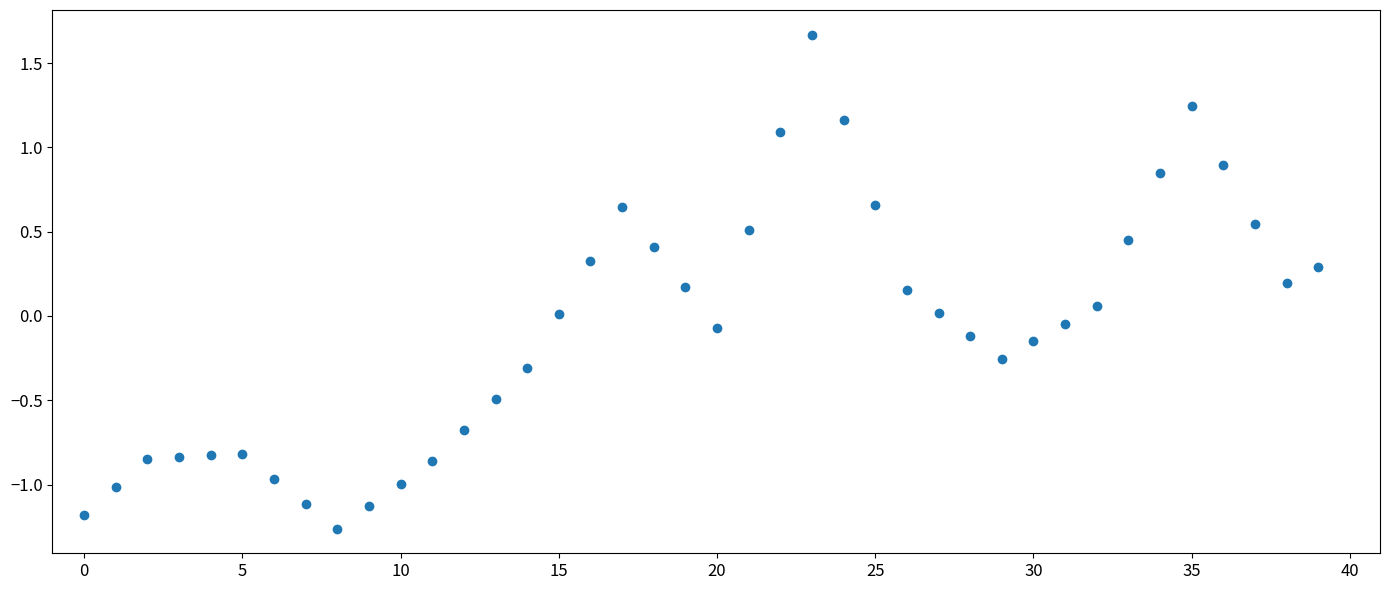

What is the range of Y values (max minus min)?

2.9